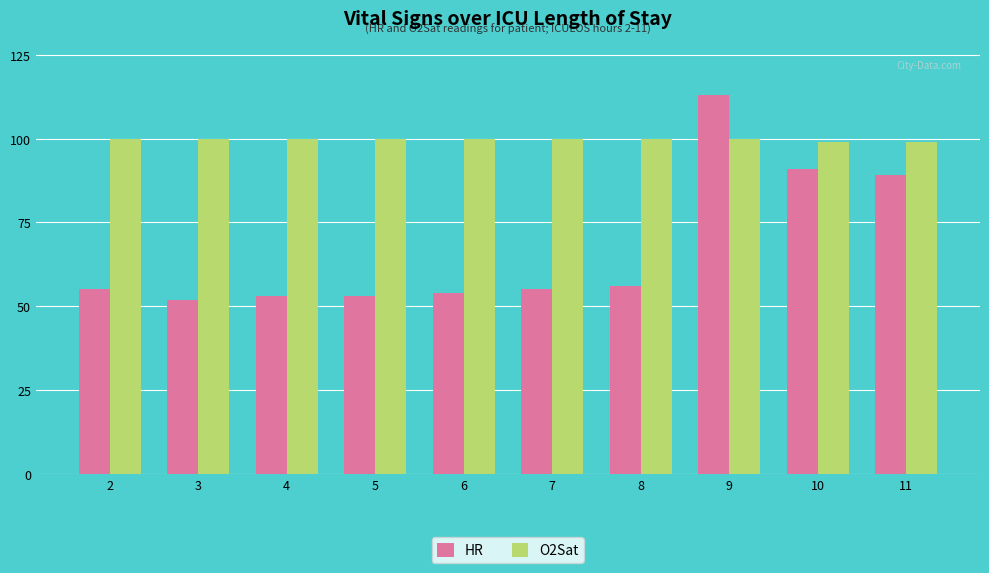

Read the O2Sat value at 11.

99